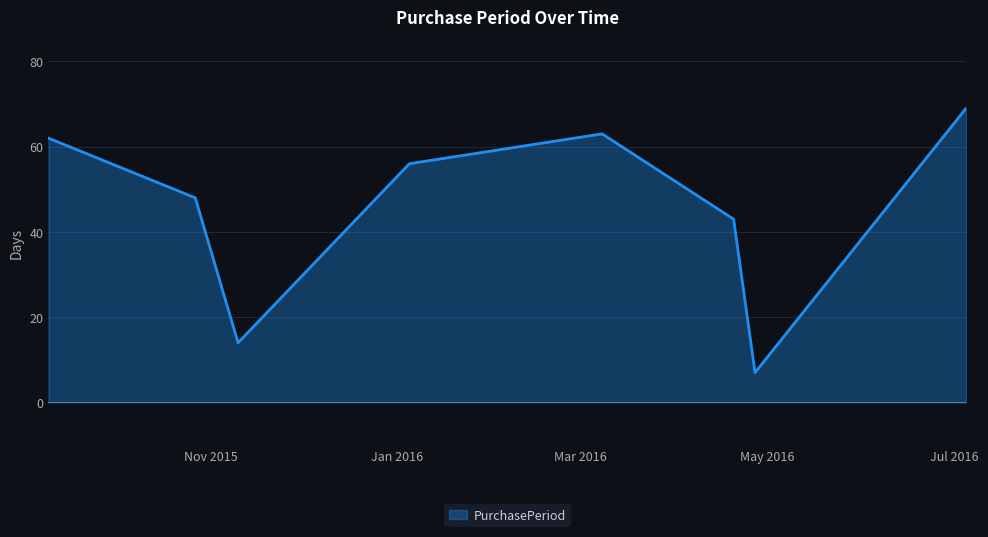

True or false: the data has more than 0 interior local peaks.

True